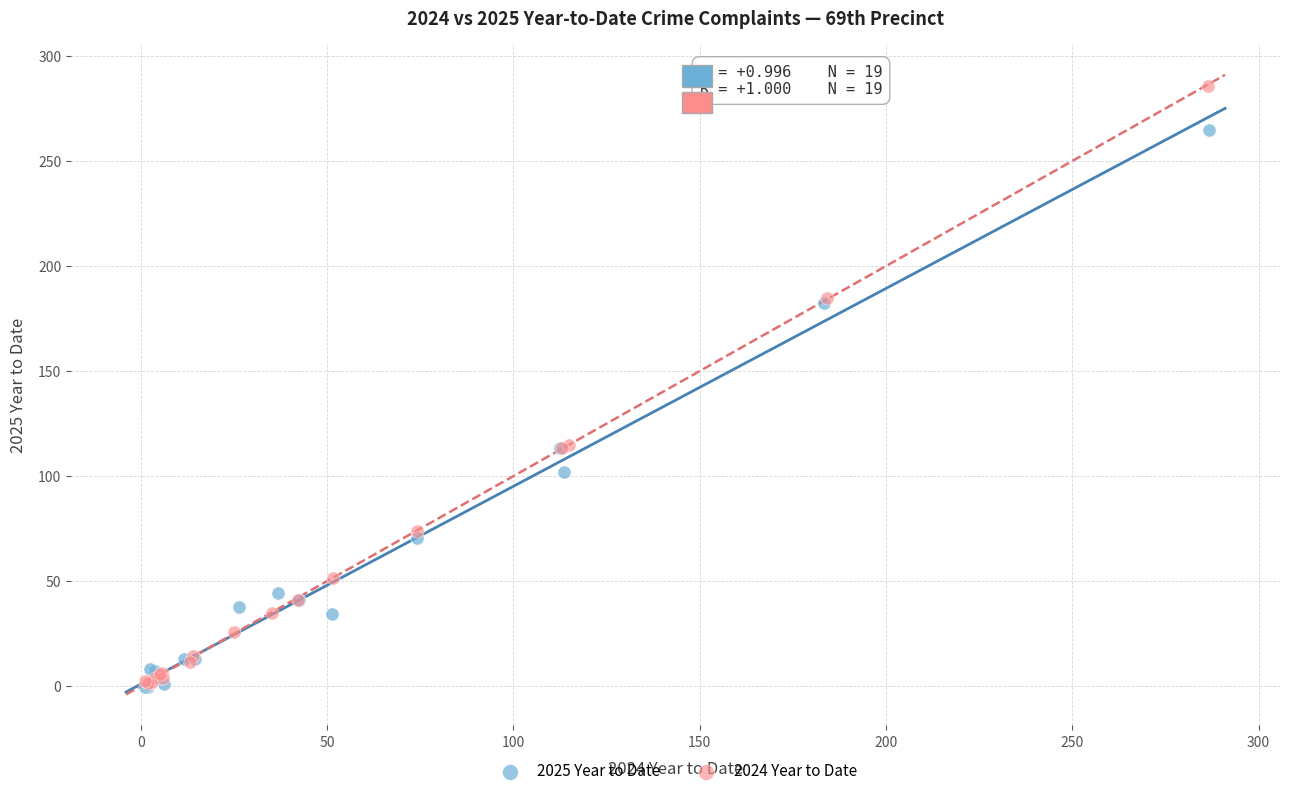

Which series contains the highest Y value?

2024 Year to Date